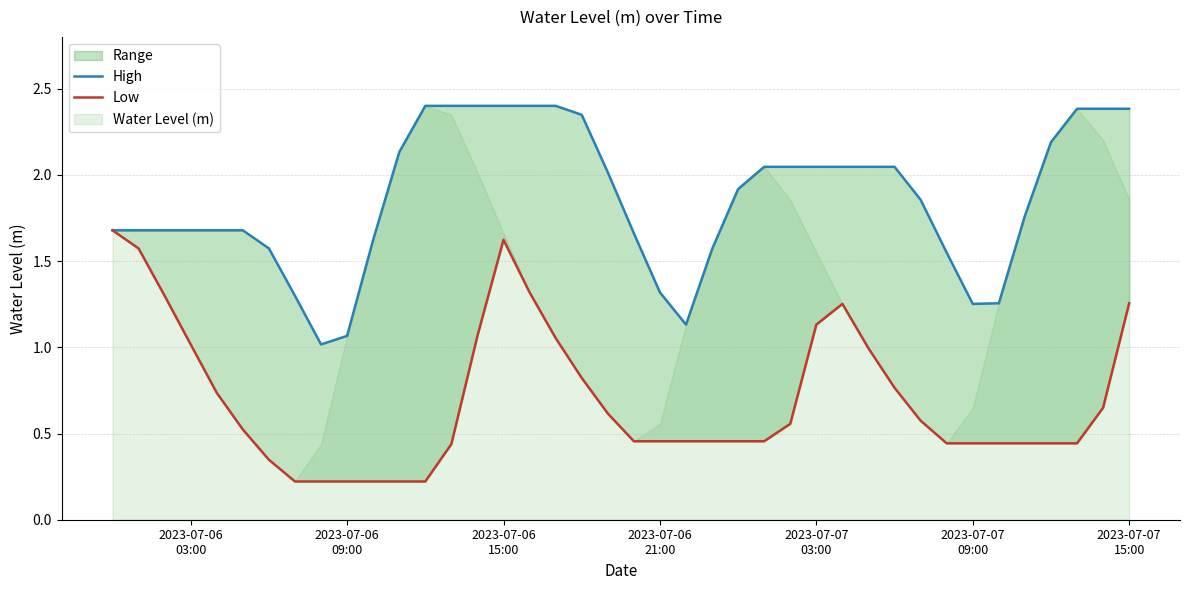

Which has a higher value, 2023-07-06
09:00 or 15?

15